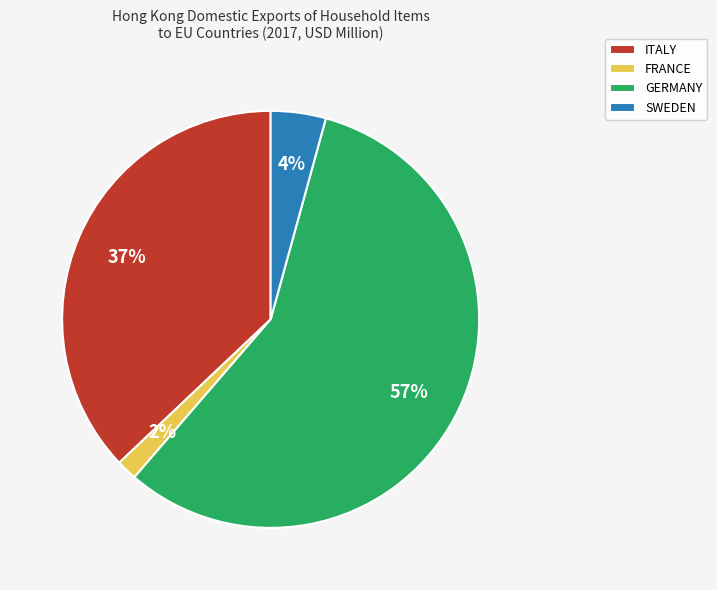

Which category has the biggest portion of the pie?

GERMANY